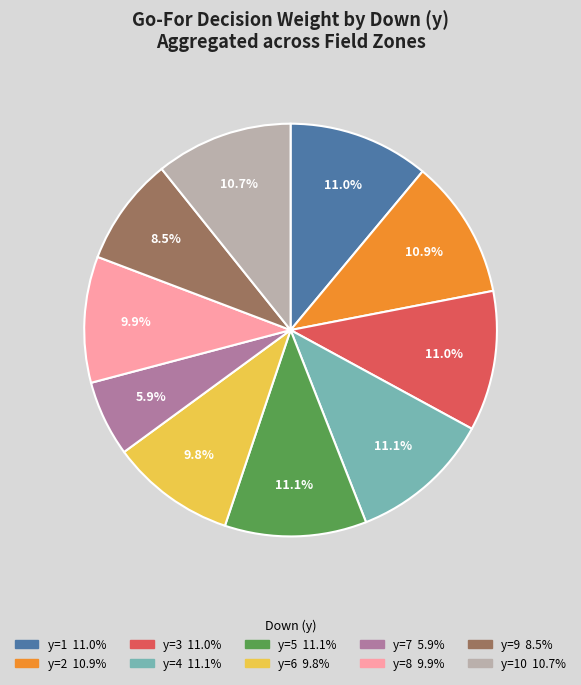

Does any single category account for the majority?

No